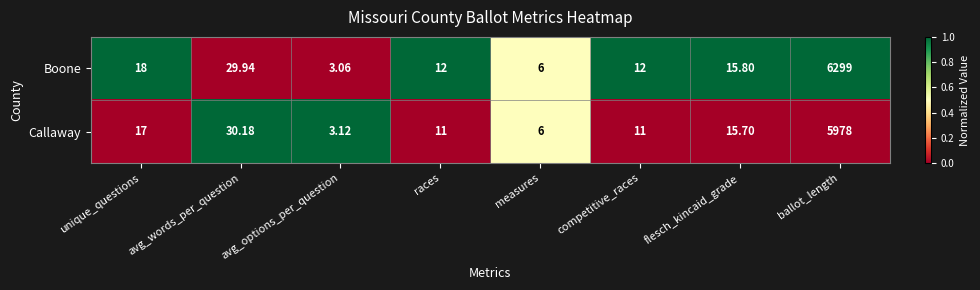

Rank the series by their maximum value, from lowest to highest.

Callaway, Boone